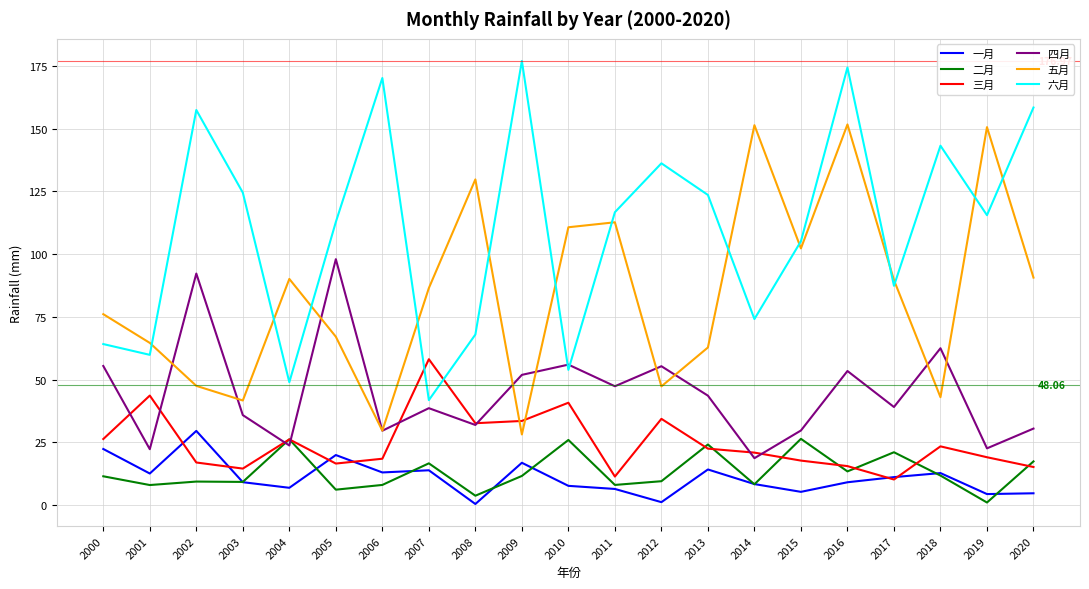

Read the 四月 value at 2020.

30.5